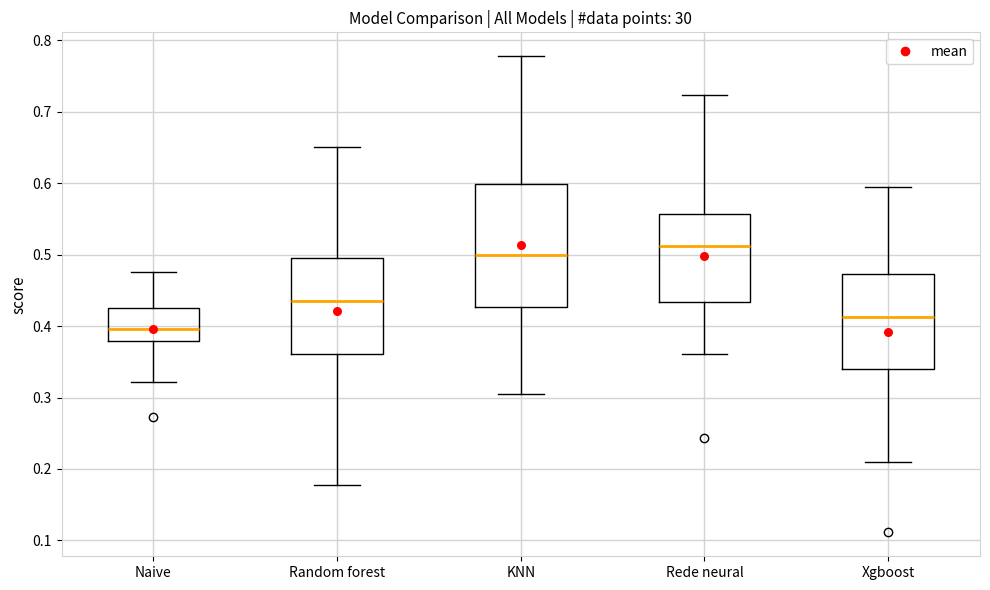

Comparing the boxes themselves (not the whiskers), which one is the tallest?

KNN